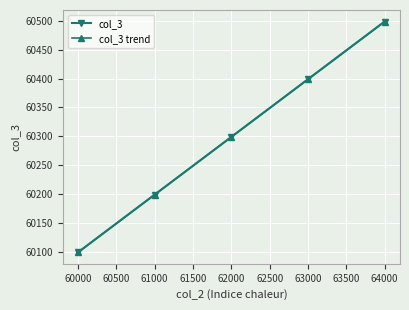

Does the chart have visible grid lines?

Yes